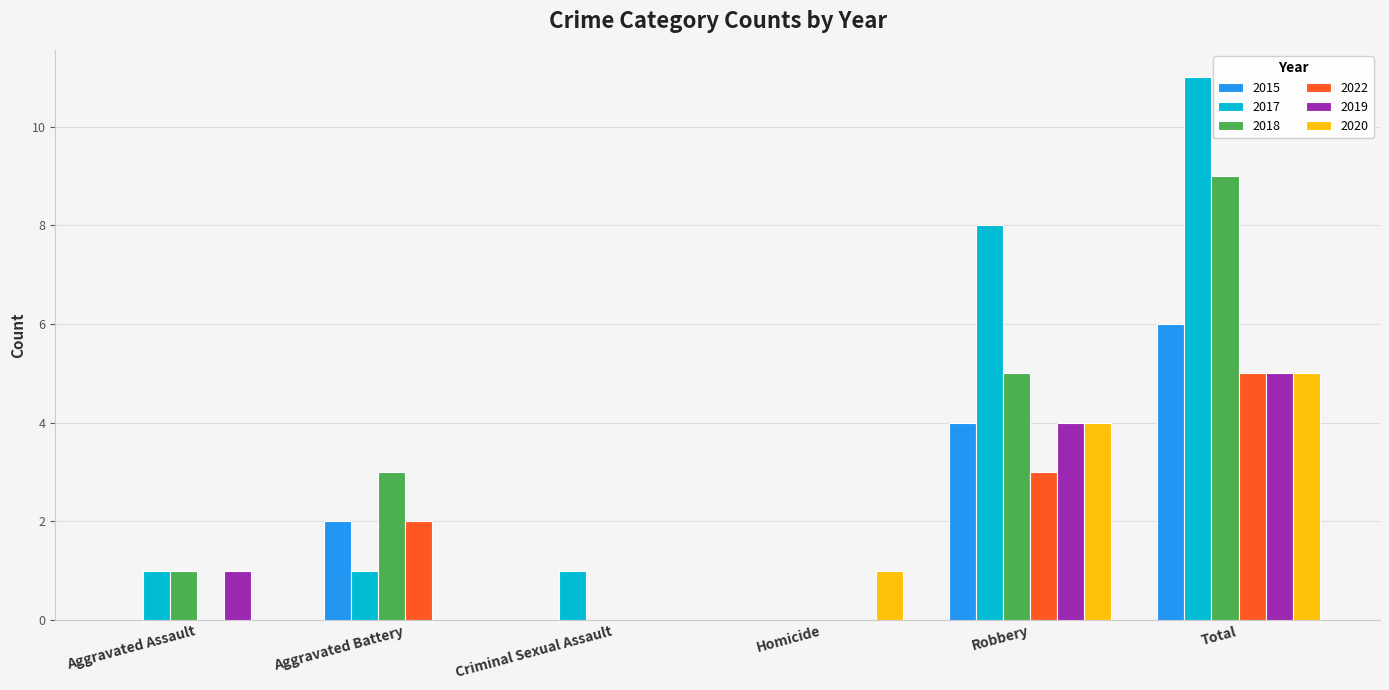

What is the maximum value shown in the chart?

11